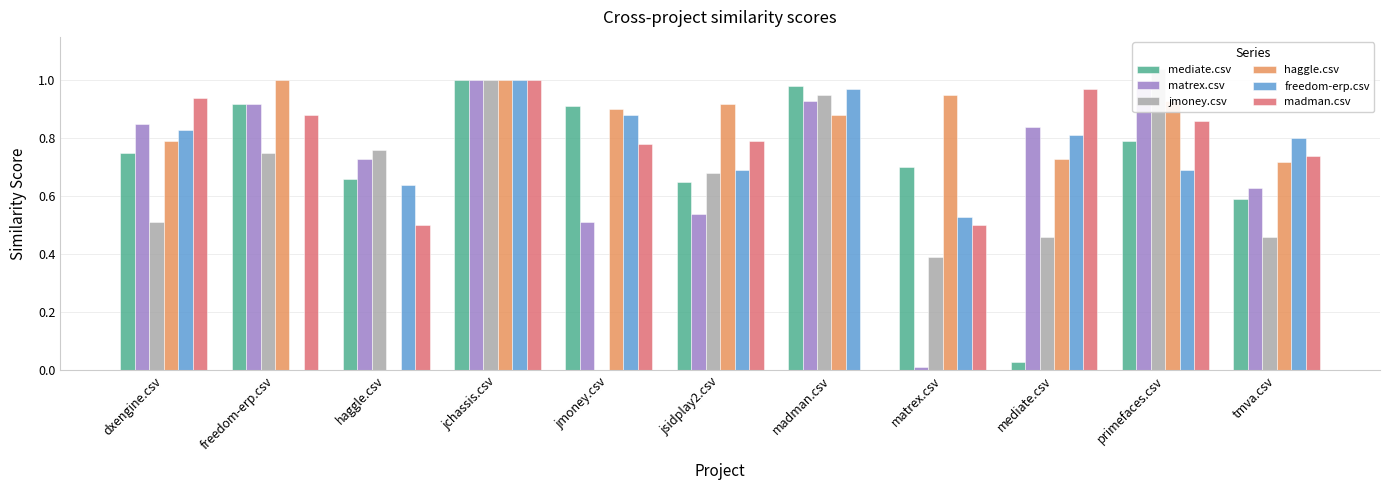

Which has a higher value, primefaces.csv or tmva.csv?

primefaces.csv